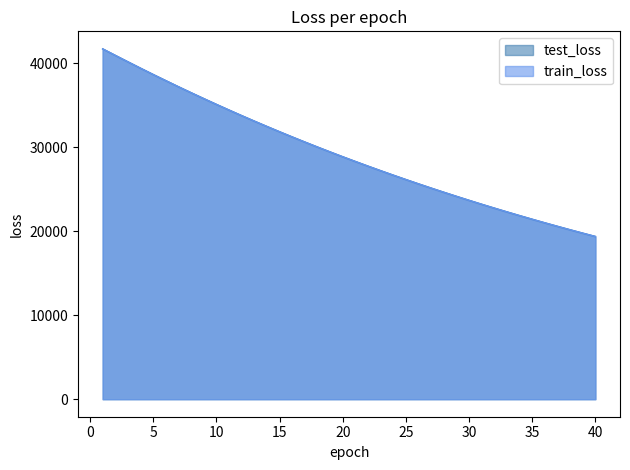

True or false: train_loss has a value of 21860.4 at 34.

True